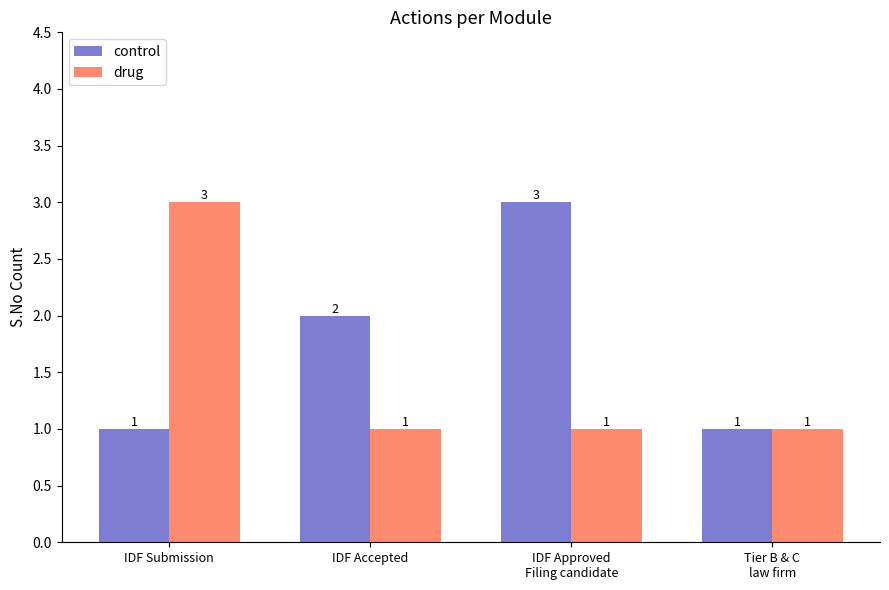

What is the label of the 2nd bar from the right?

IDF Approved
Filing candidate